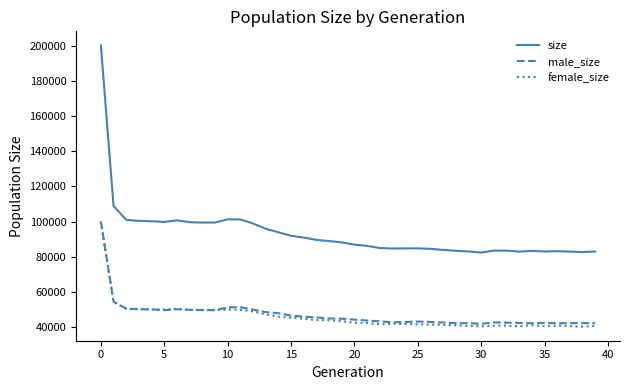

What is the minimum value shown in the chart?

40332